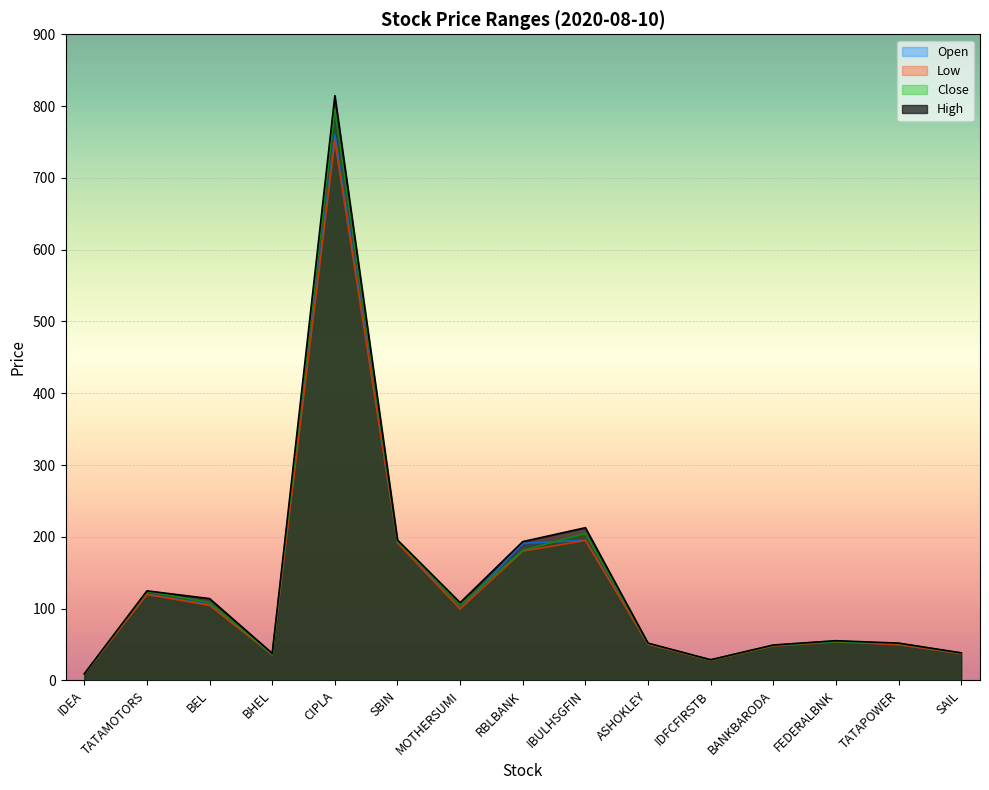

Which series has the largest range (max minus min)?

High